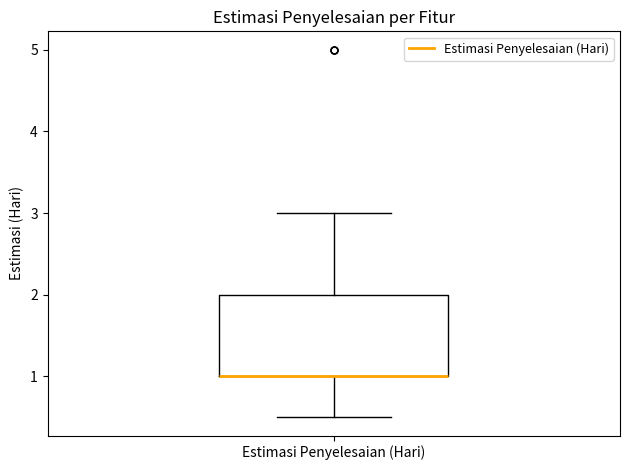

Transcribe this box plot: give where the median line is, the range the box spans, and where the two whiskers end, as read against the y-axis. The values are not printed on the chart, so give them approximately, as read against the axis.

median 1.0 (drawn on the box's lower edge), box 1.0 to 2.0, whiskers 0.5 to 3.0